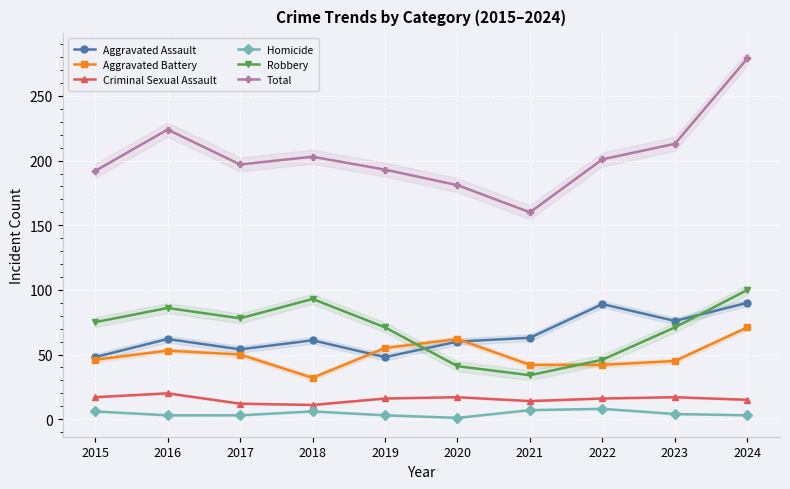

What is the difference between the second highest and minimum values in the Aggravated Battery series?

30